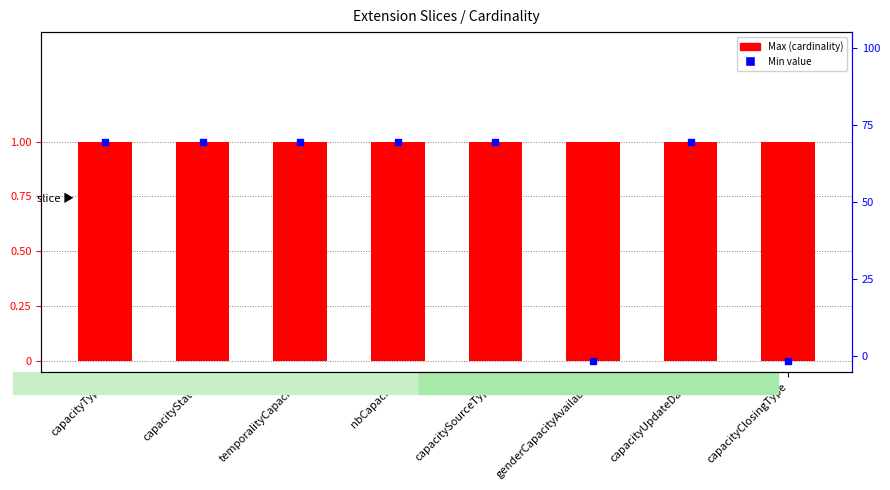

Are the bars horizontal?

No